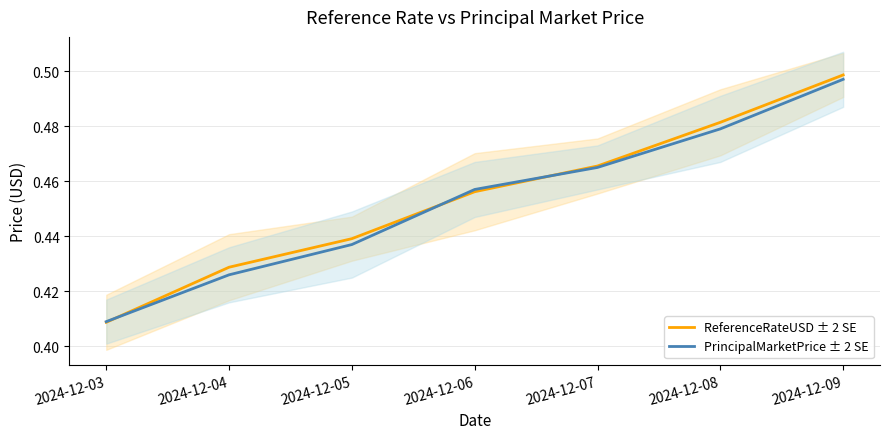

True or false: ReferenceRateUSD ± 2 SE has more than 1 points higher than both neighbors.

False